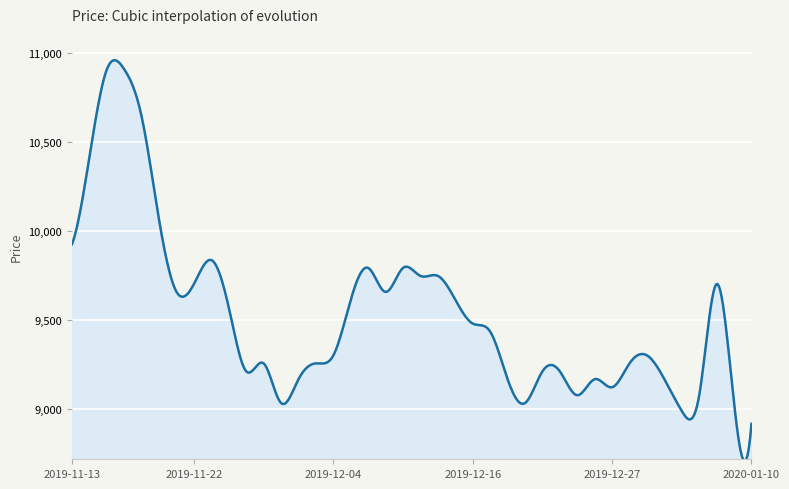

What is the minimum value shown in the chart?

8703.3